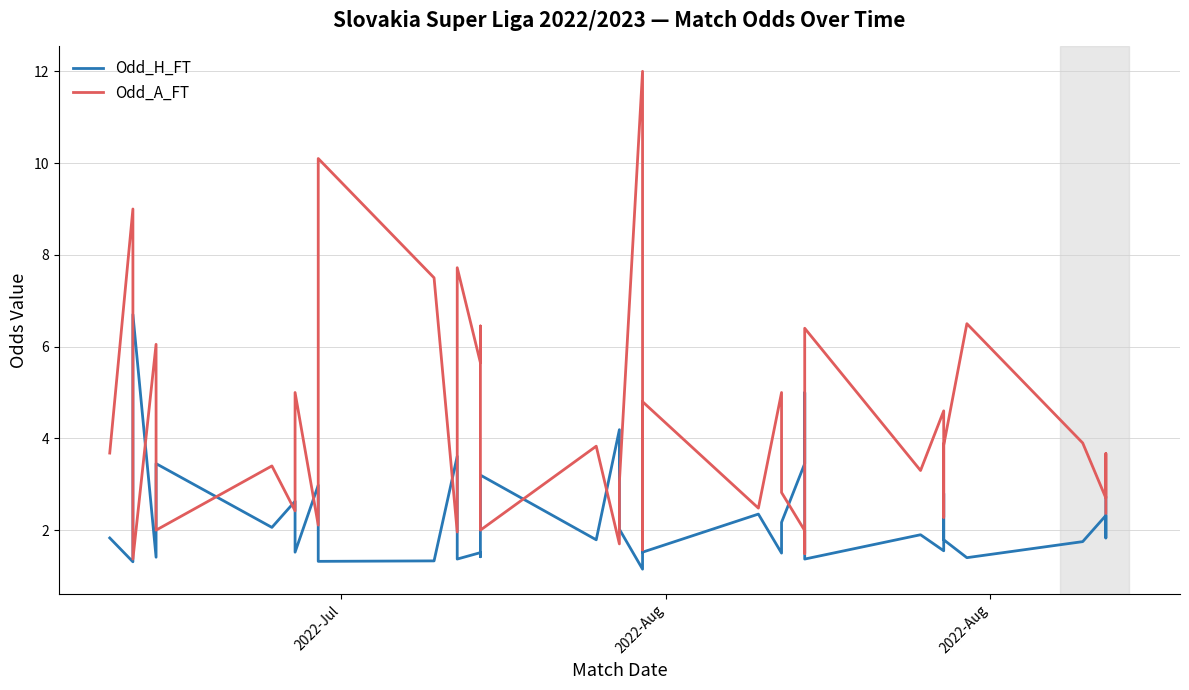

What is the minimum value shown in the chart?

1.1